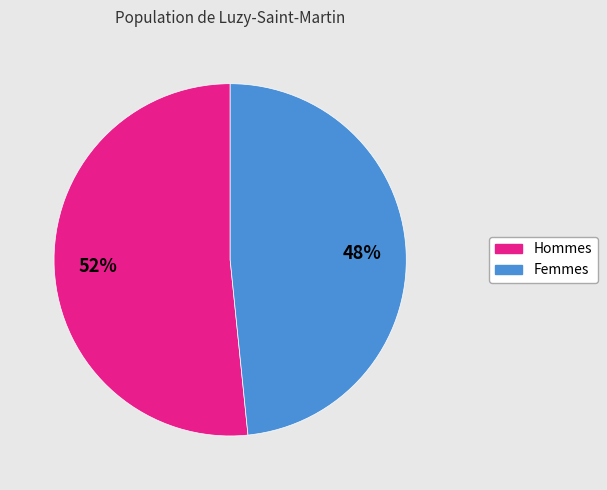

Does any single category account for the majority?

Yes